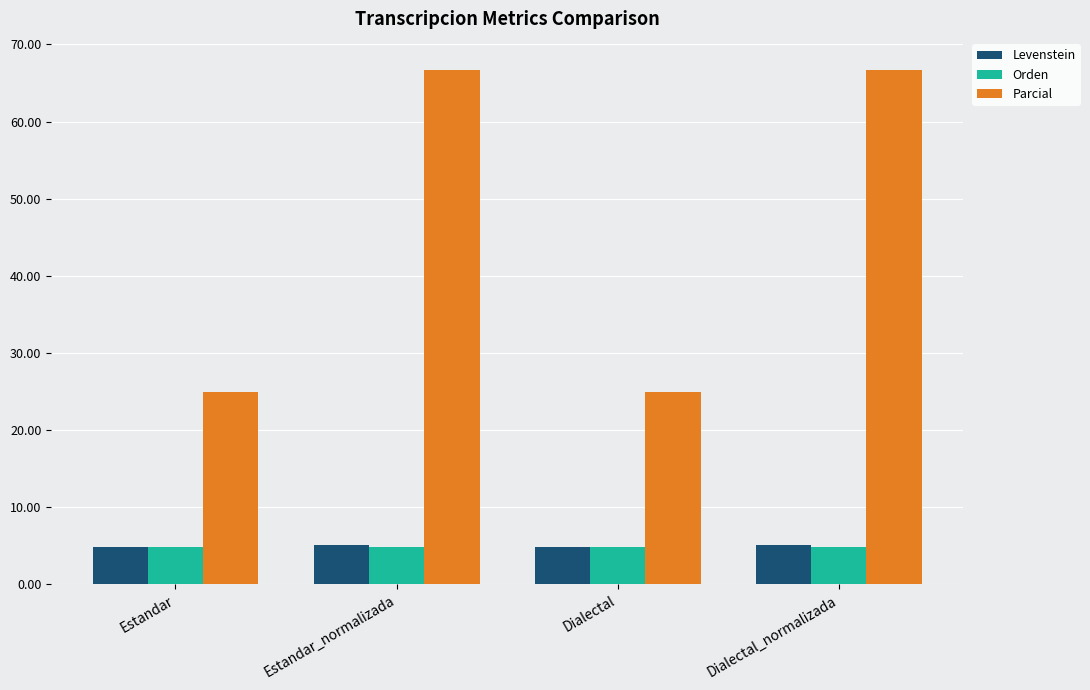

What is the smallest value displayed?

4.9